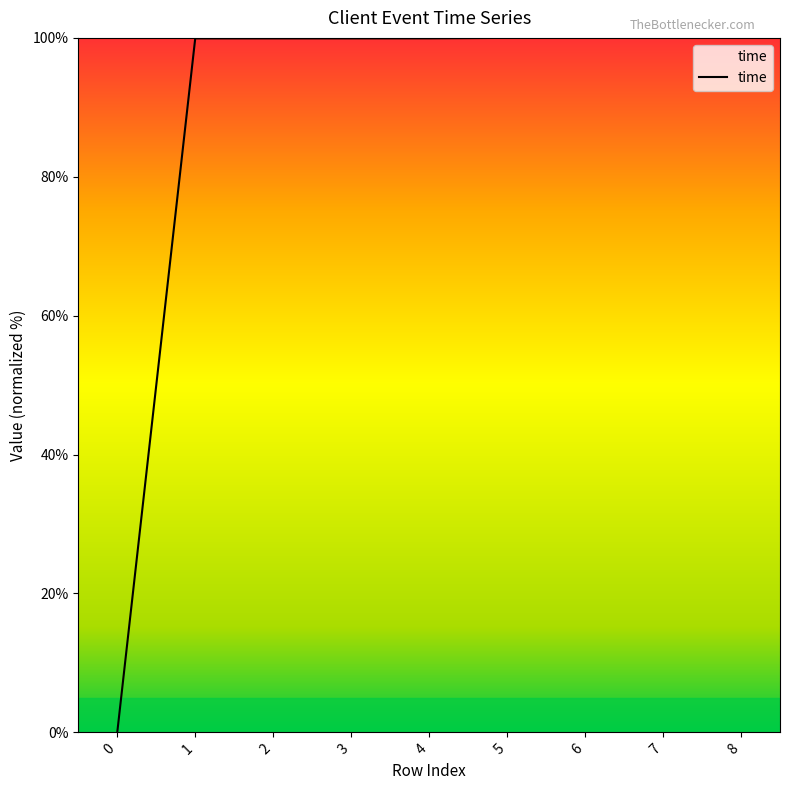

What is the approximate value at 2?

99.9